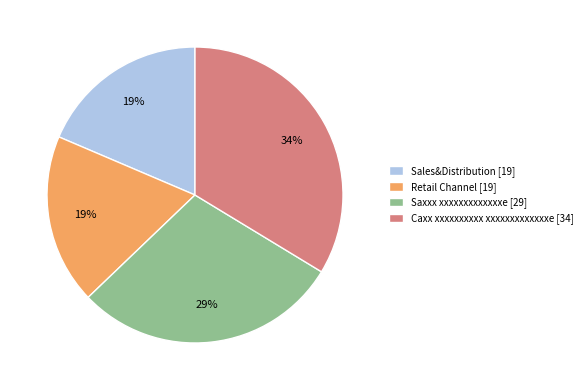

To the nearest percent, what is the difference between the largest and smallest slice percentages?

15%